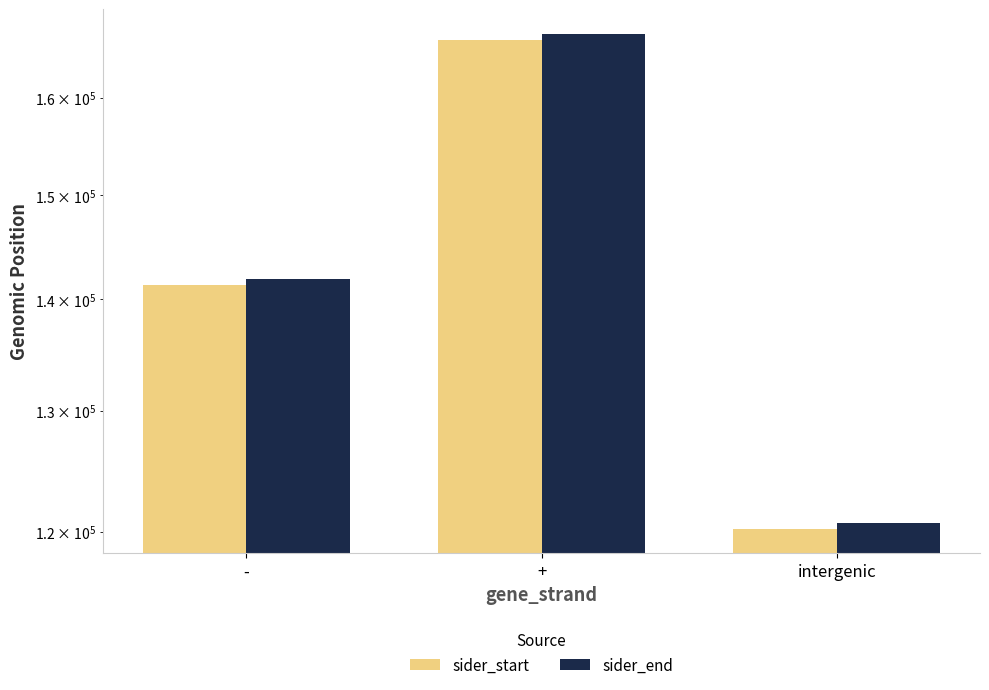

What position from the right is +?

2